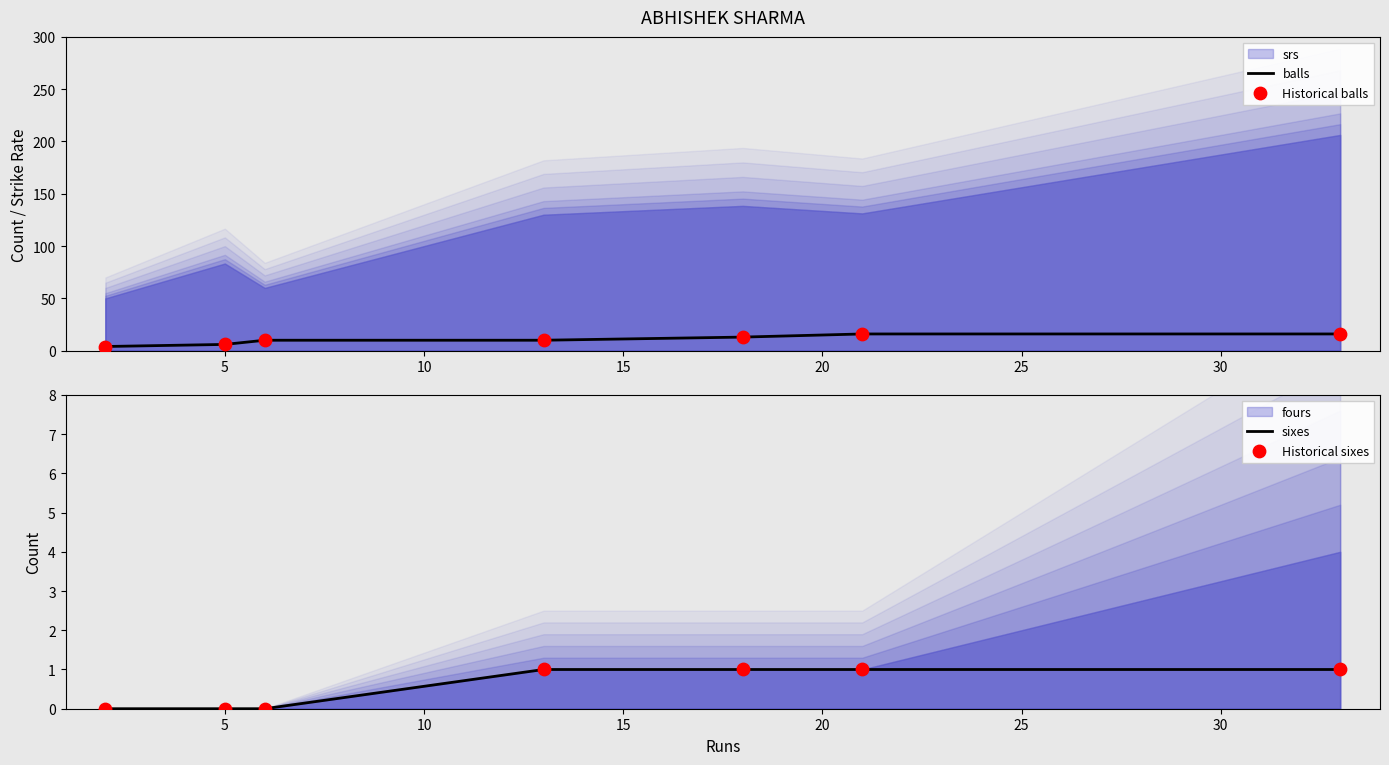

Which series reaches the minimum Y coordinate?

sixes